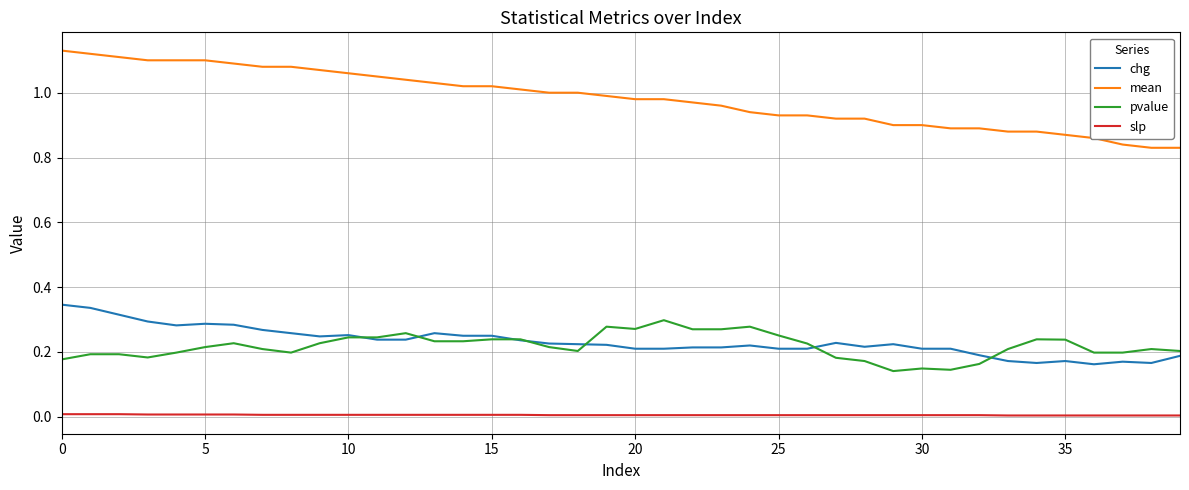

True or false: mean and pvalue cross at least once.

False